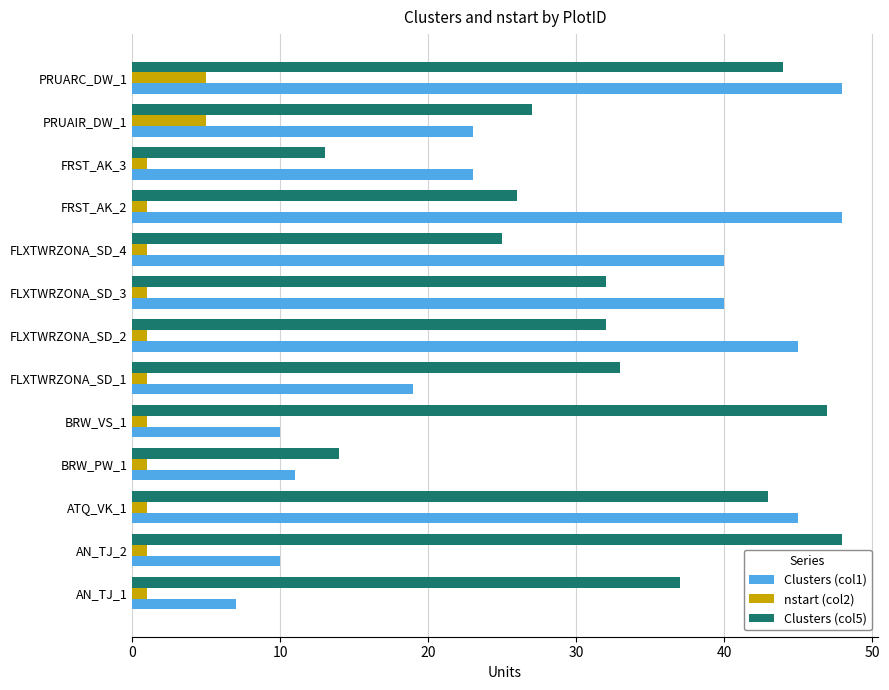

How many data points does each series have?

13